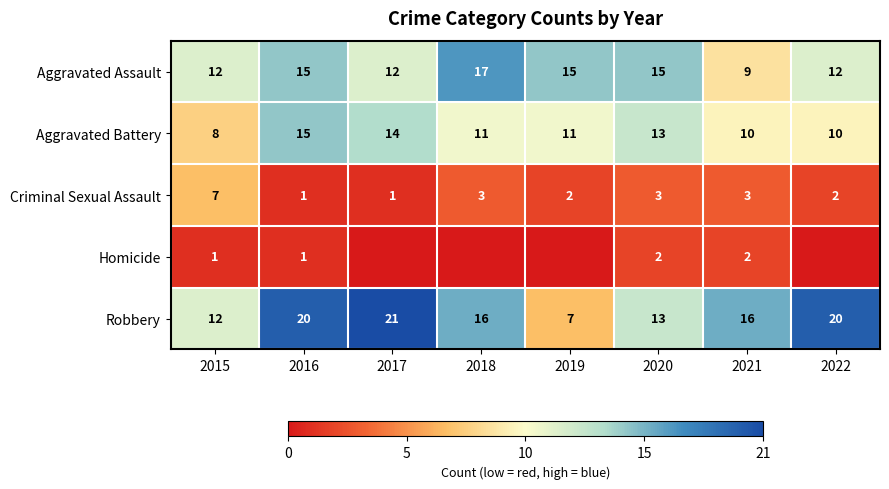

What is the spread (max minus min) of values at 2017?

21